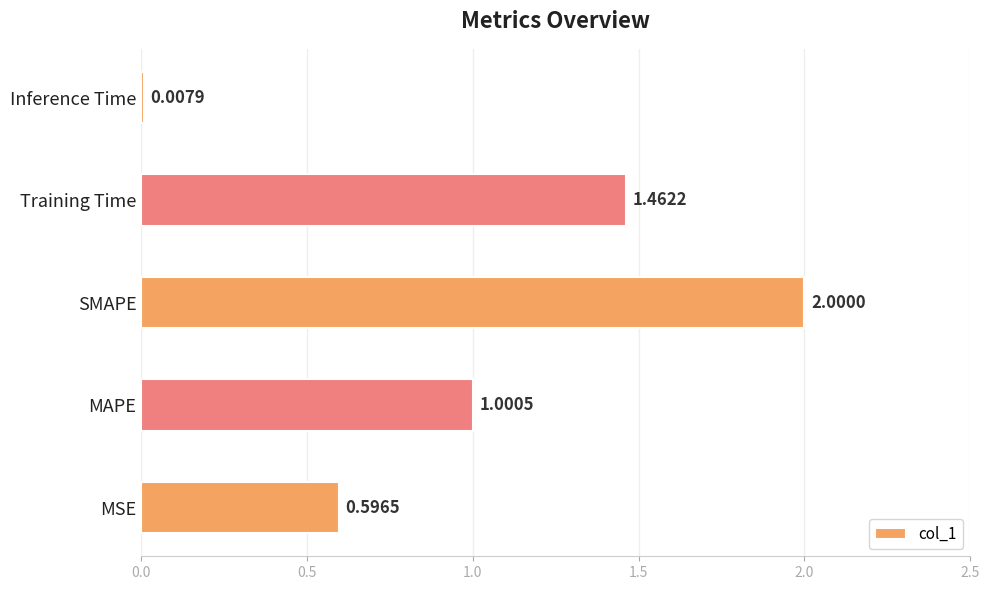

What is the maximum value shown in the chart?

2.0